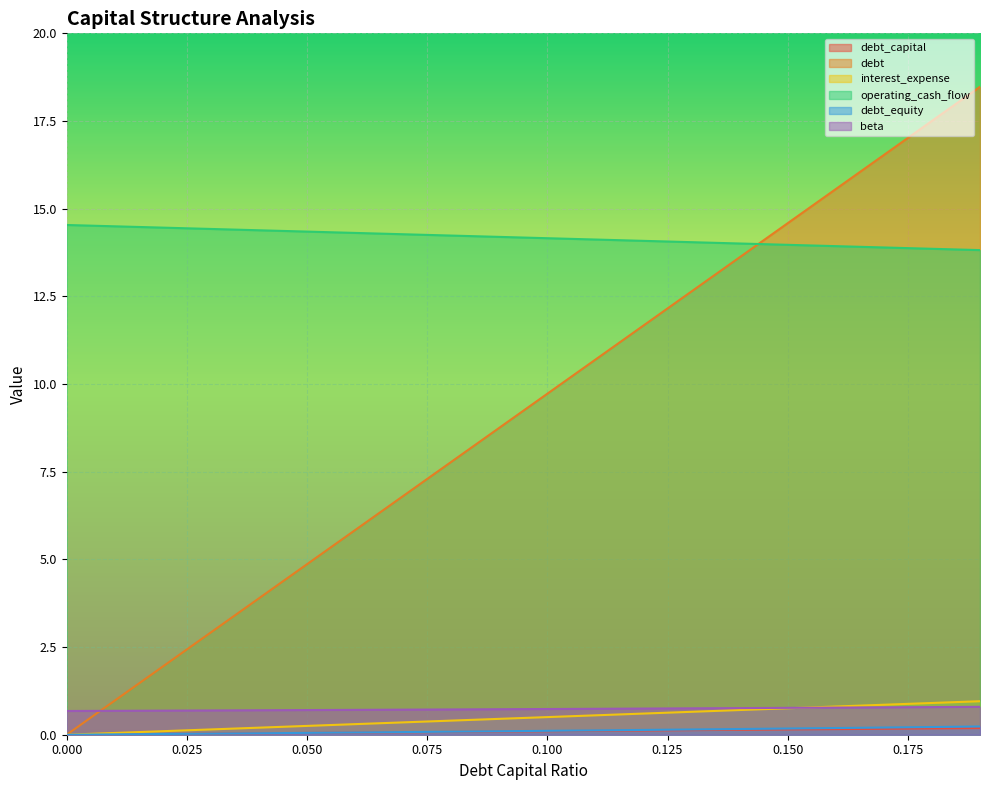

What is the sum of all debt_equity values?

2.2